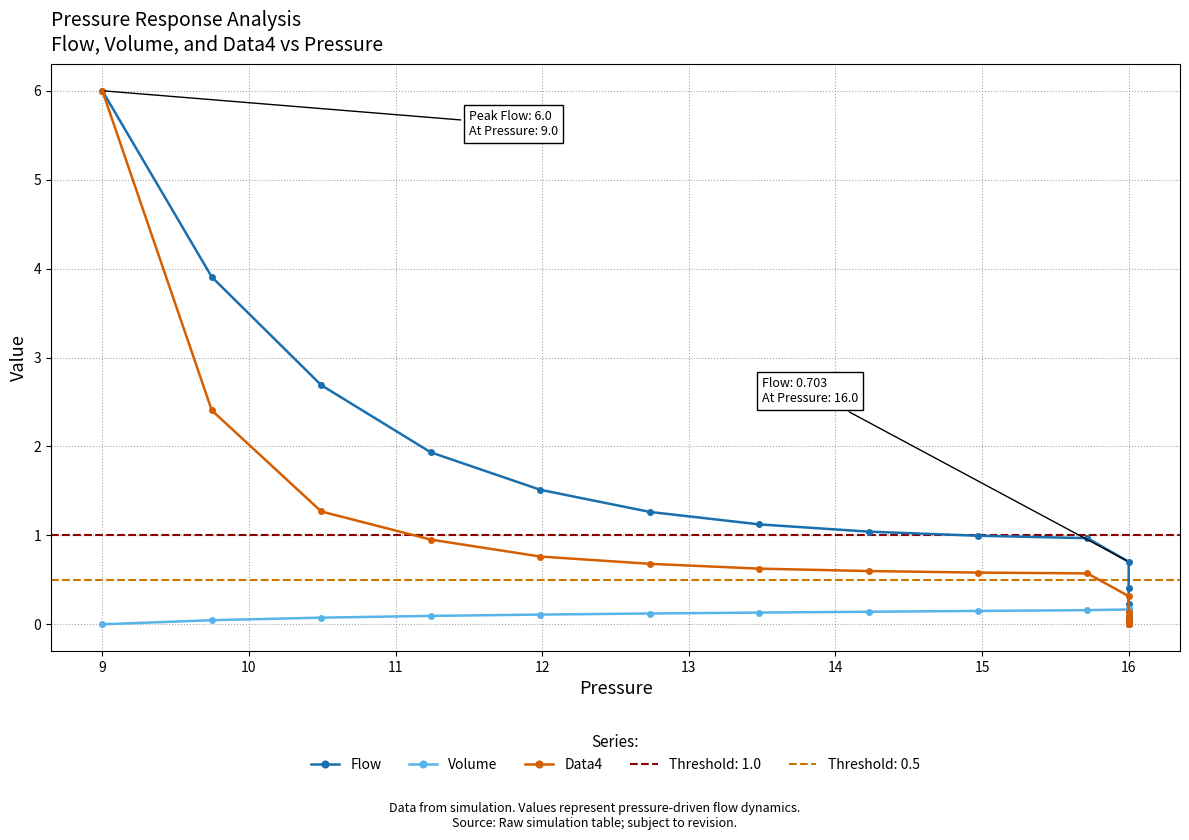

What are all the series names shown in the legend?

Flow, Volume, Data4